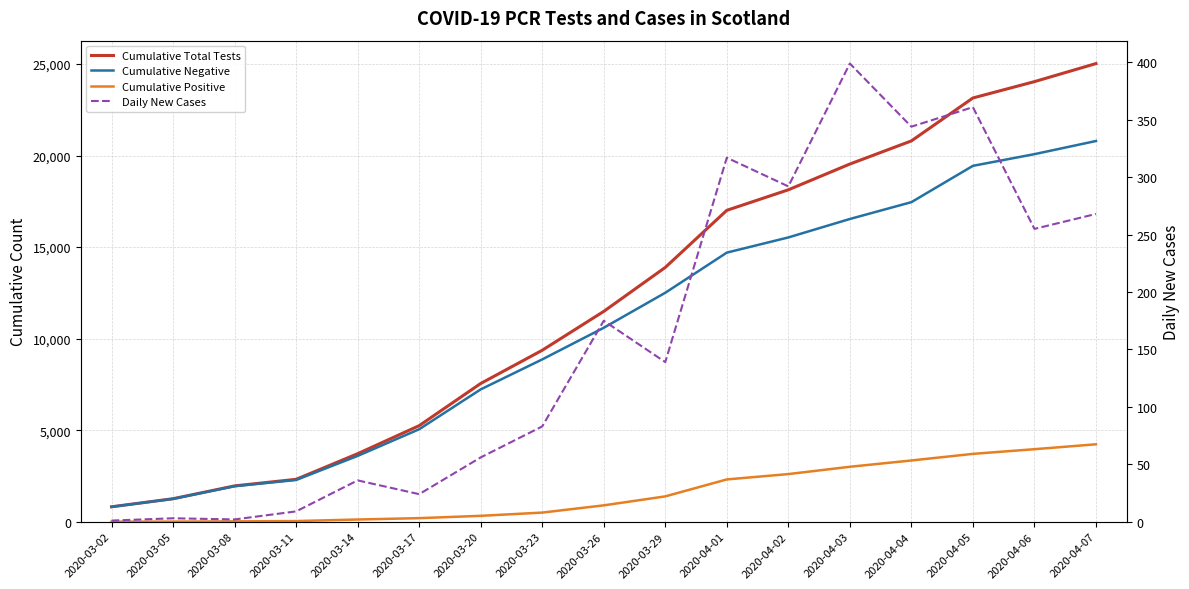

Is it true that Daily New Cases equals 2 at 2020-03-08?

True